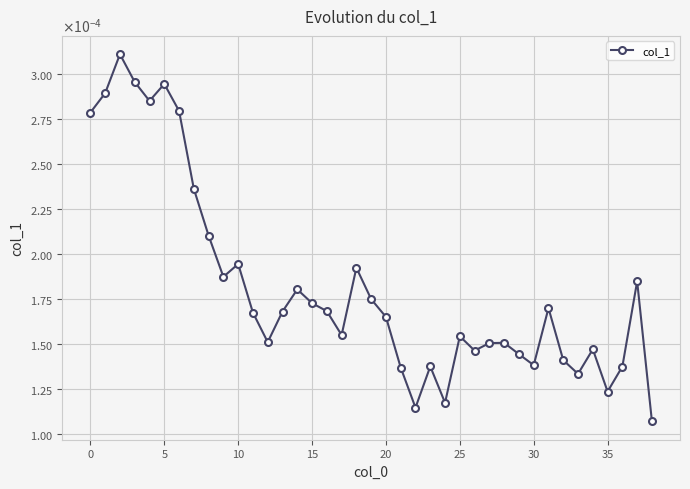

How many points are lower than both their immediate neighbors (excluding endpoints)?

10